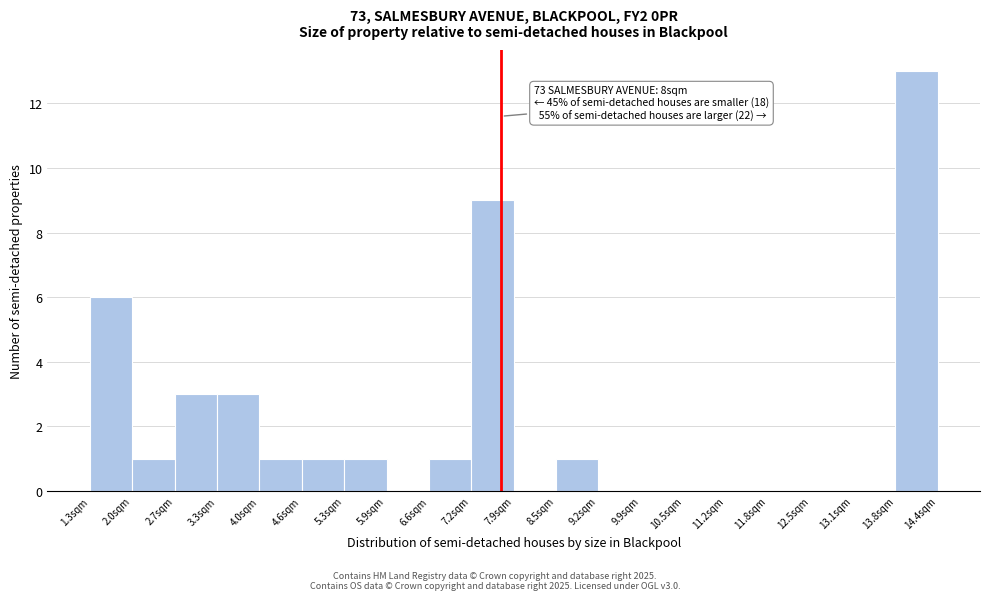

Over which range of the x-axis is the bar tallest?

13.8 to 14.4